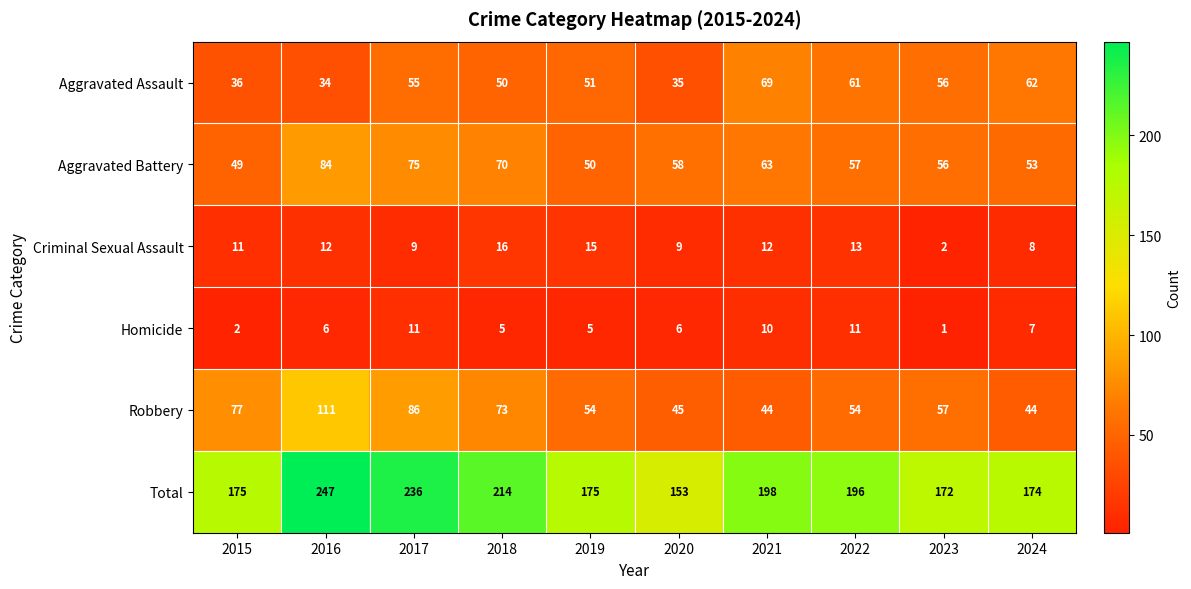

How many categories are shown in the chart?

10